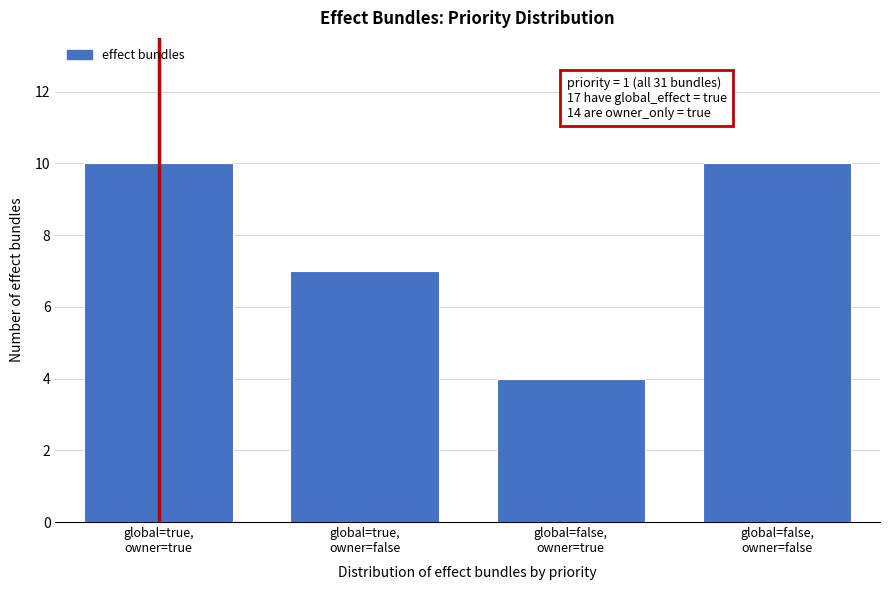

Reading left to right, what are all the values shown in this chart?

10	7	4	10